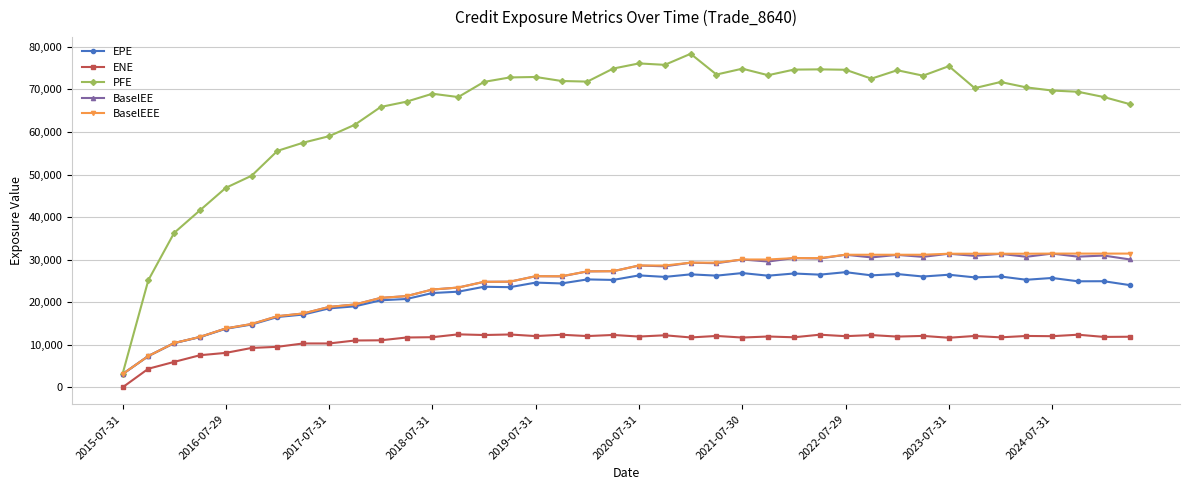

True or false: BaselEE has more than 0 interior local peaks.

True